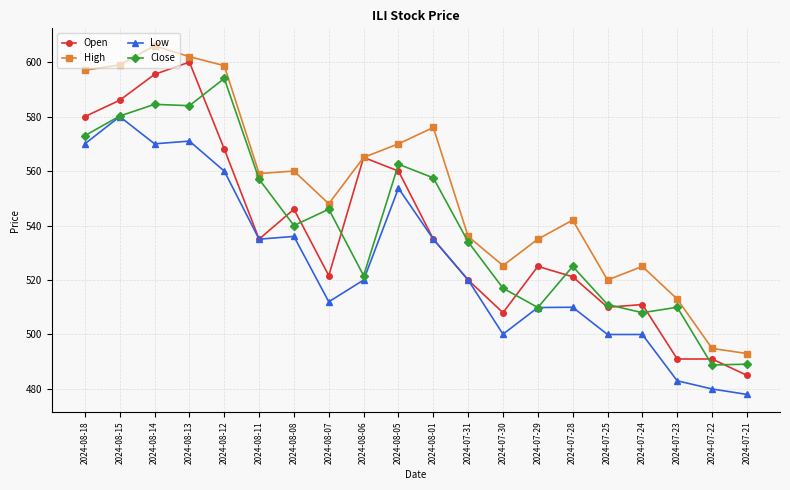

Rank the series at 2024-08-12 from lowest to highest value.

Low, Open, Close, High